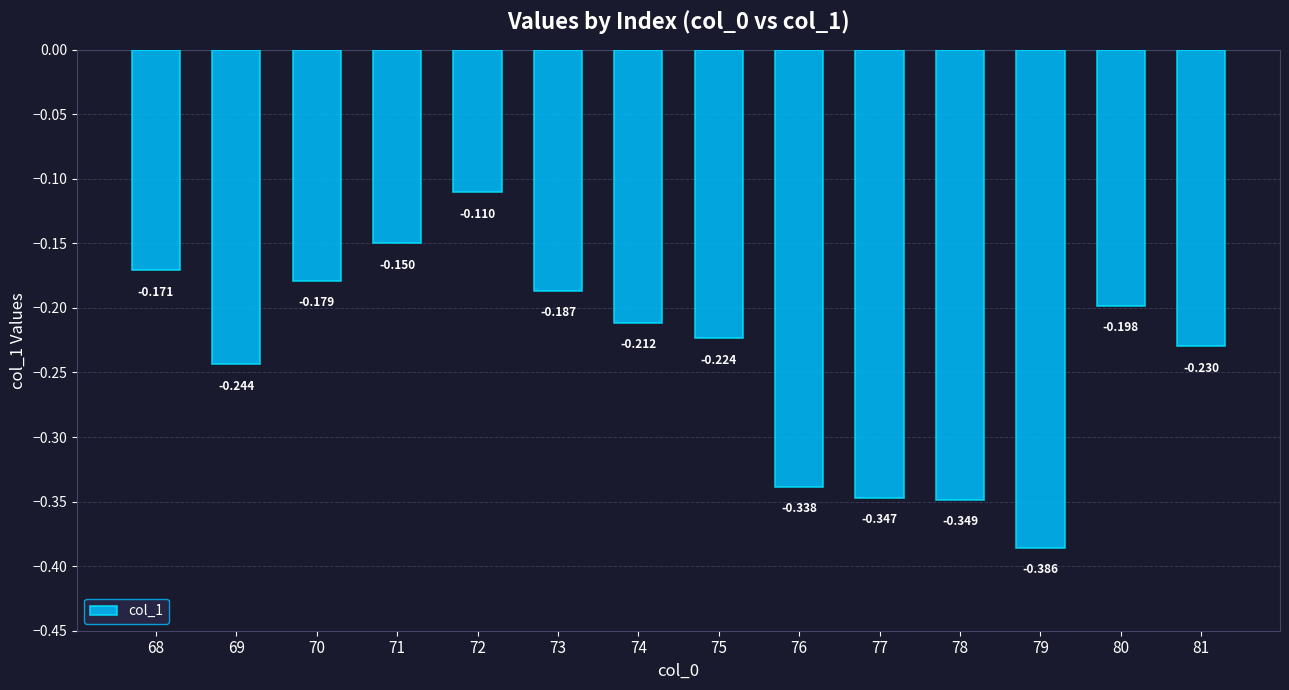

Rank the categories by value from lowest to highest.

79, 78, 77, 76, 69, 81, 75, 74, 80, 73, 70, 68, 71, 72